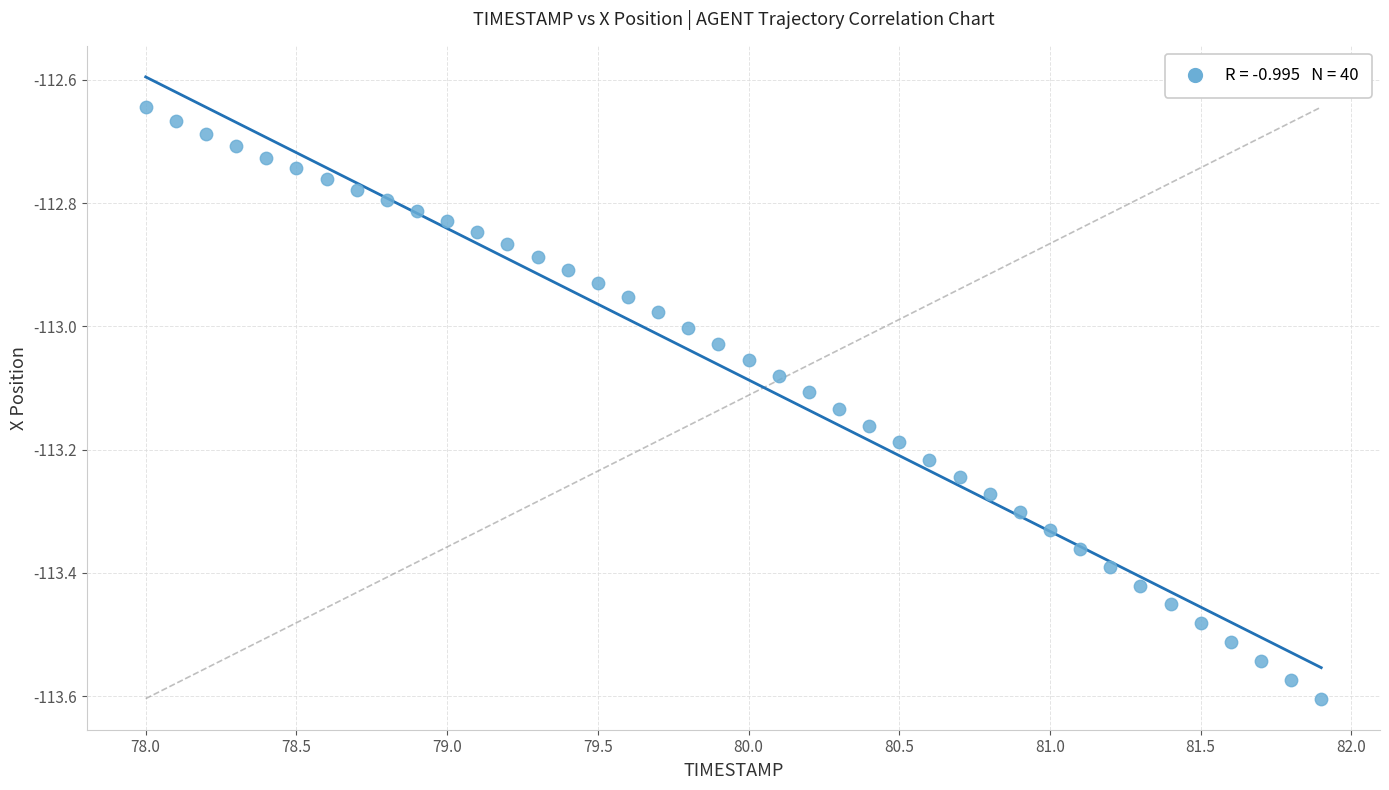

What is the range of X values (max minus min)?

3.9